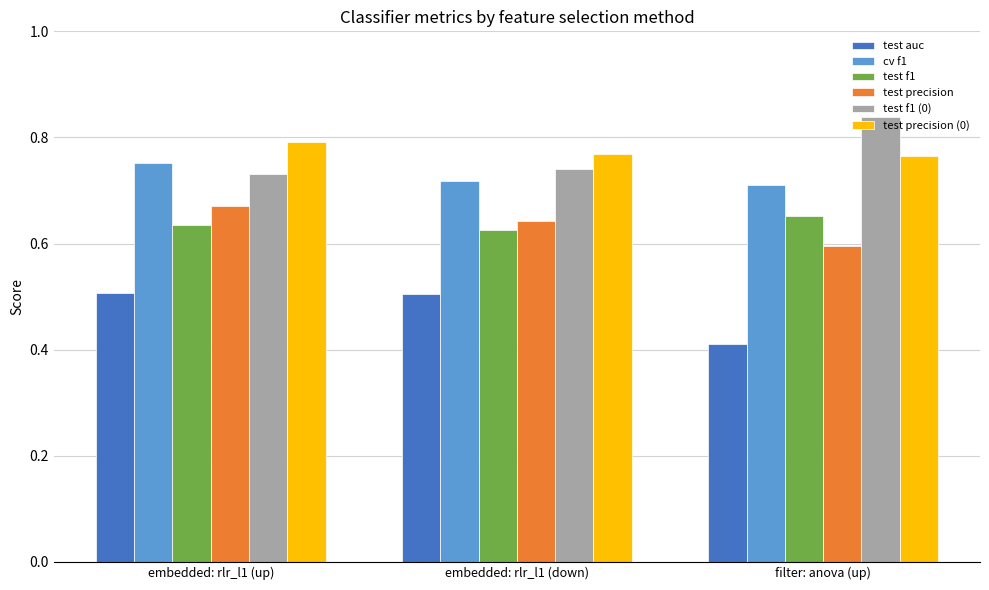

What is the total value across all series at embedded: rlr_l1 (down)?

4.0